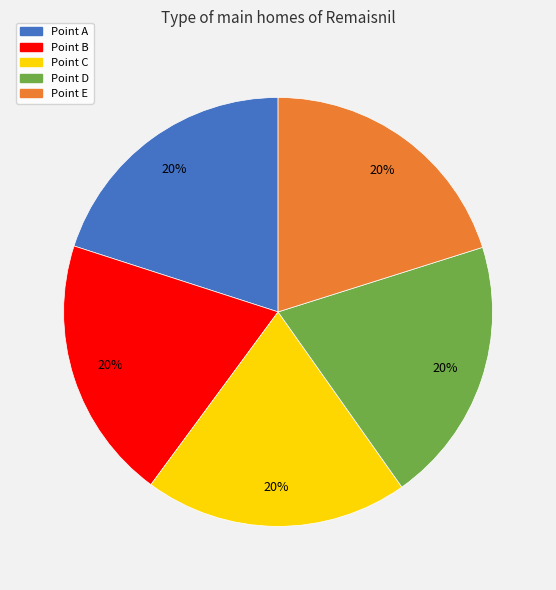

Is it true that Point B is 20% of the pie?

True